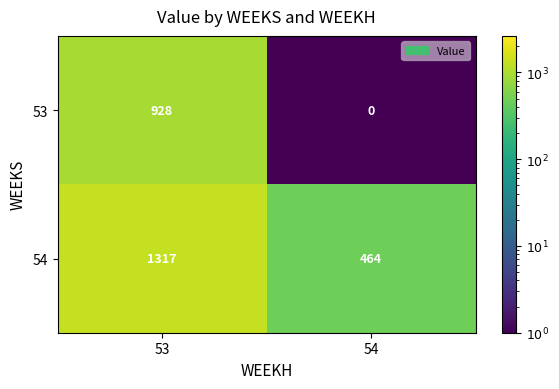

What is the average value of the 53 series?

464